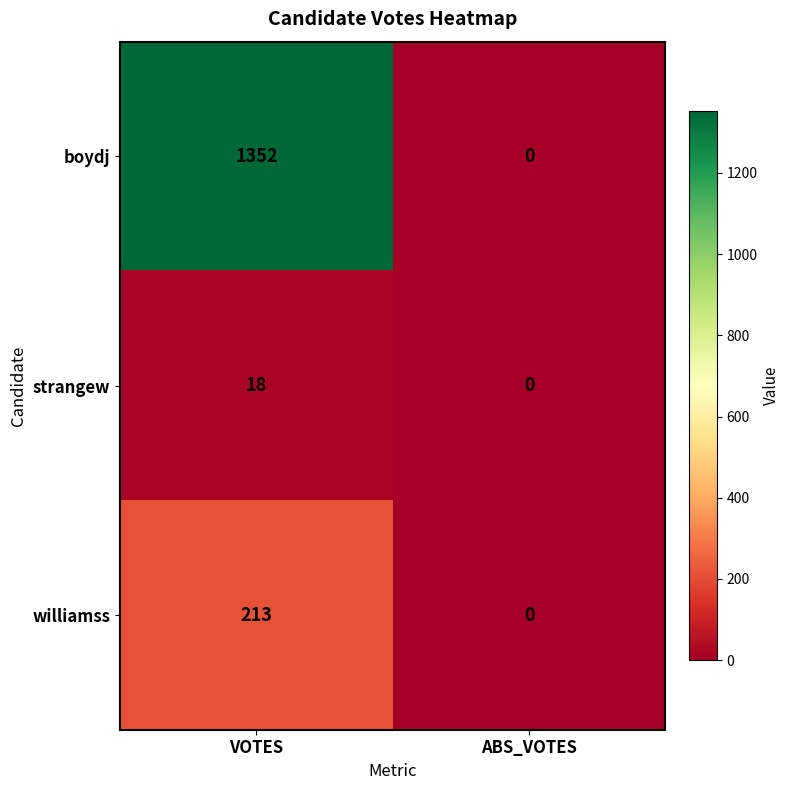

Rank the series by their maximum value, from highest to lowest.

boydj, williamss, strangew